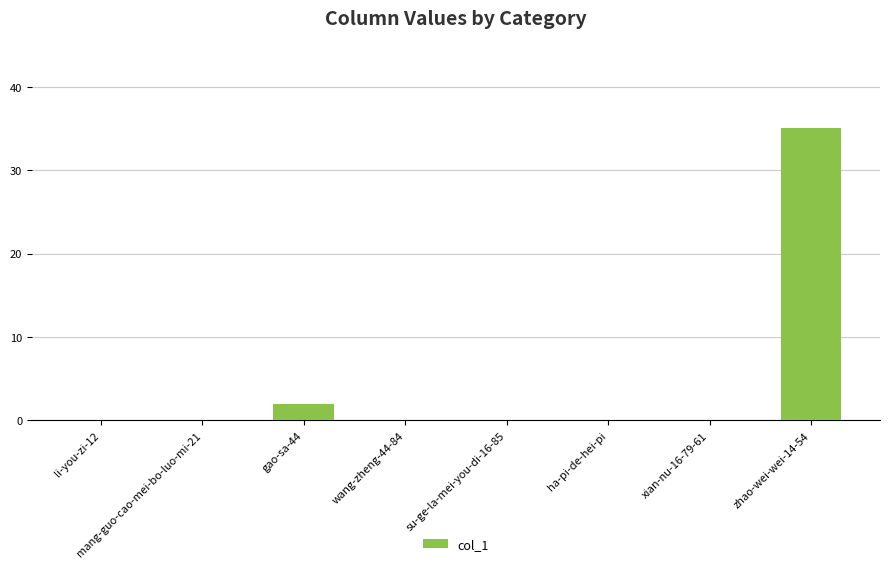

Count the number of categories in the chart.

8